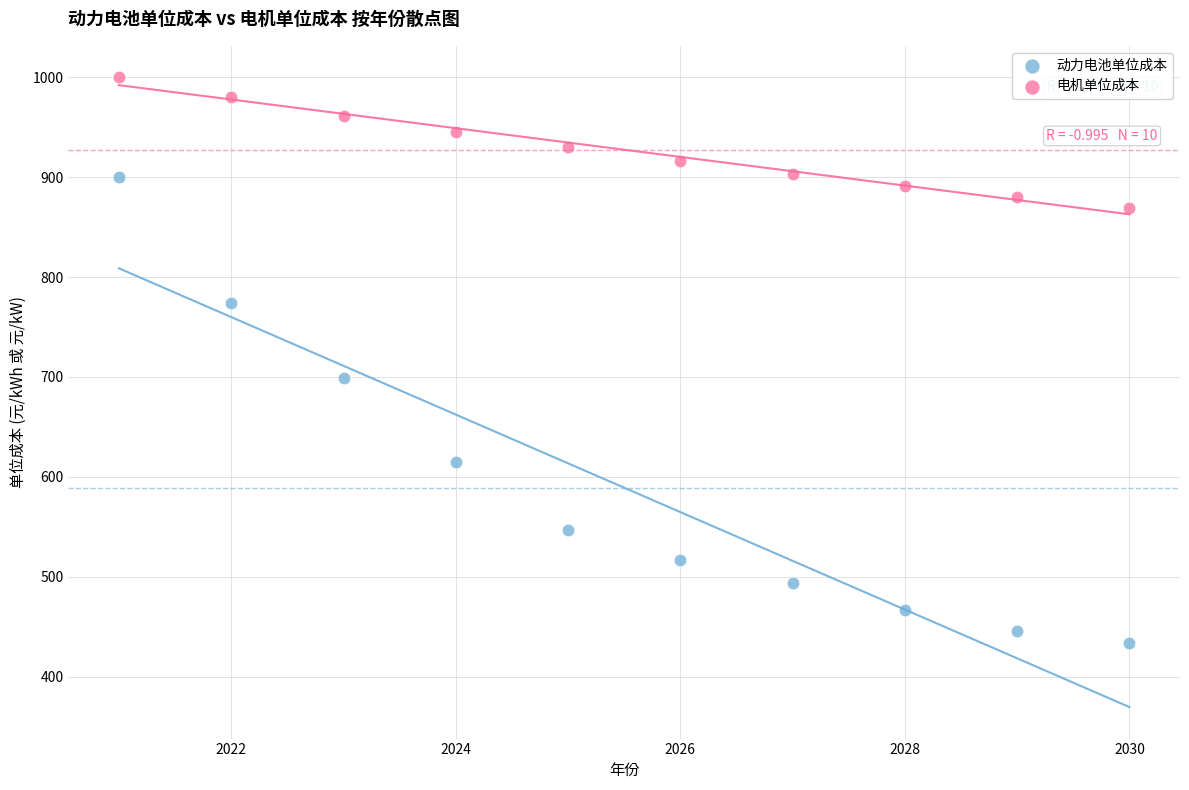

Which series has the widest spread of Y values?

动力电池单位成本